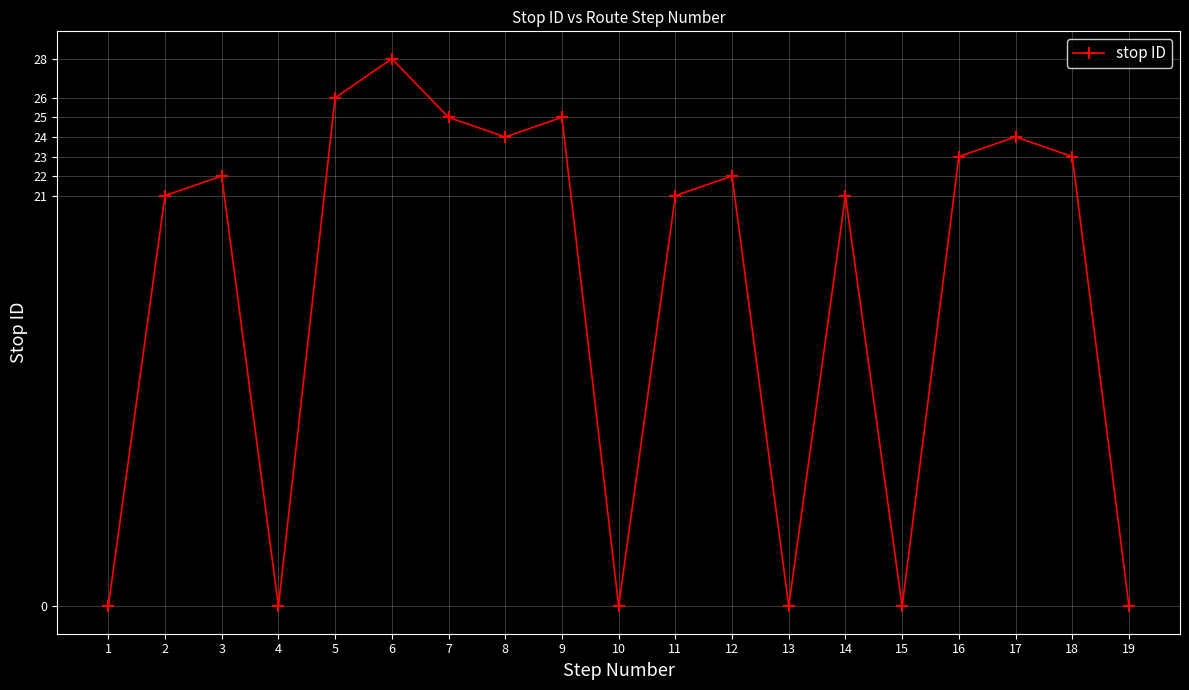

Is it true that the value at 12 is 6?

False